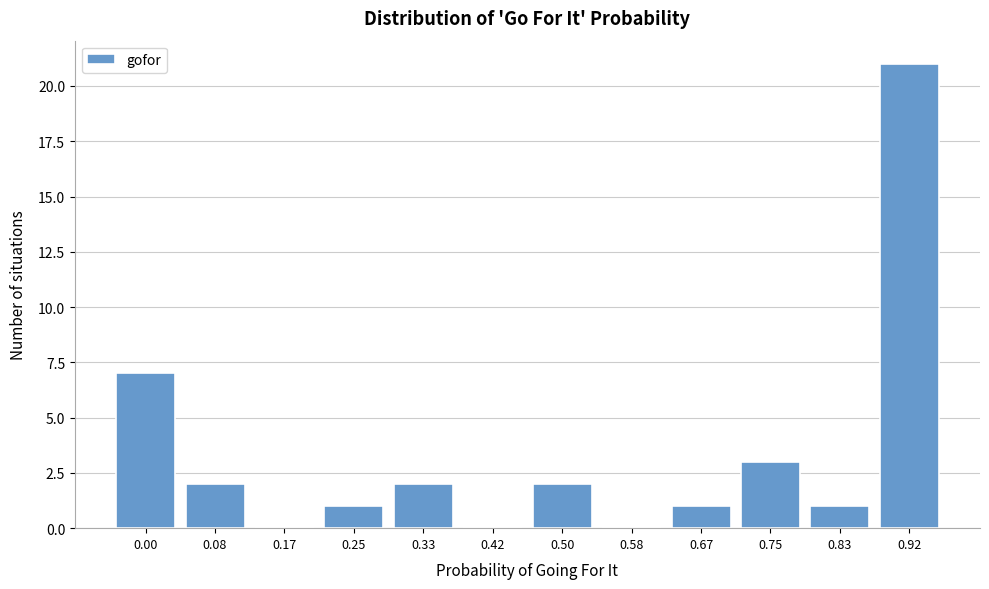

Reading right to left, transcribe all the data shown in this chart.

0.92=21	0.83=1	0.75=3	0.67=1	0.58=0	0.50=2	0.42=0	0.33=2	0.25=1	0.17=0	0.08=2	0.00=7